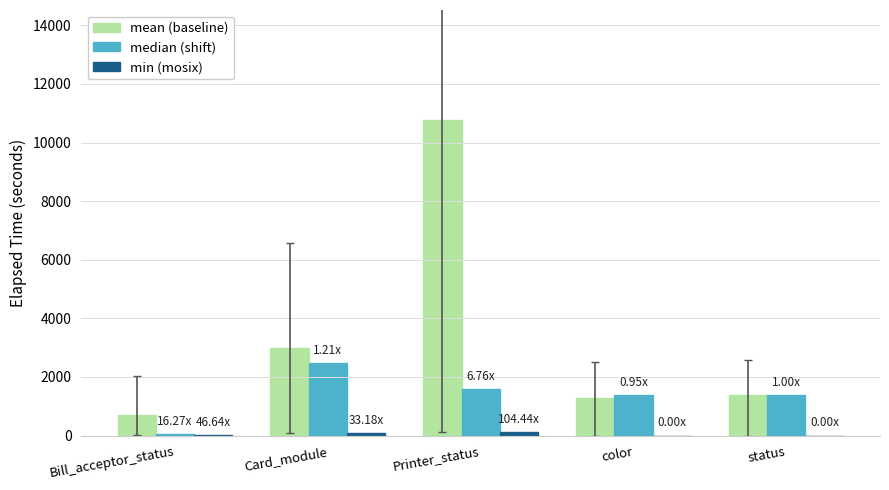

How many series are shown in this chart?

3